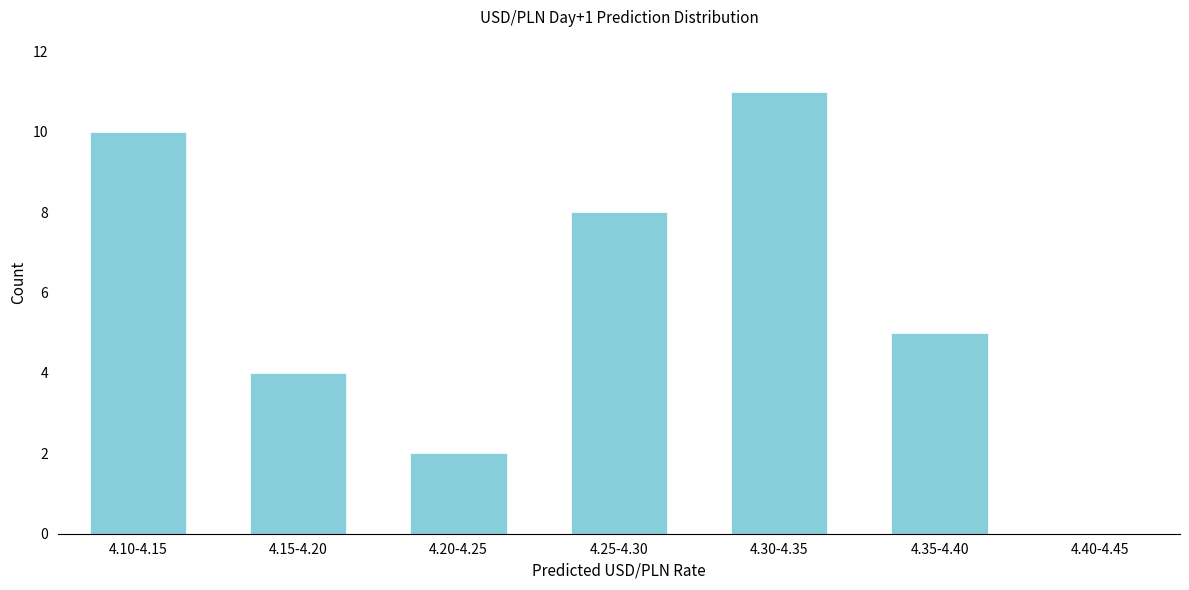

Reading left to right, what are all the values shown in this chart?

4.10-4.15=10	4.15-4.20=4	4.20-4.25=2	4.25-4.30=8	4.30-4.35=11	4.35-4.40=5	4.40-4.45=0